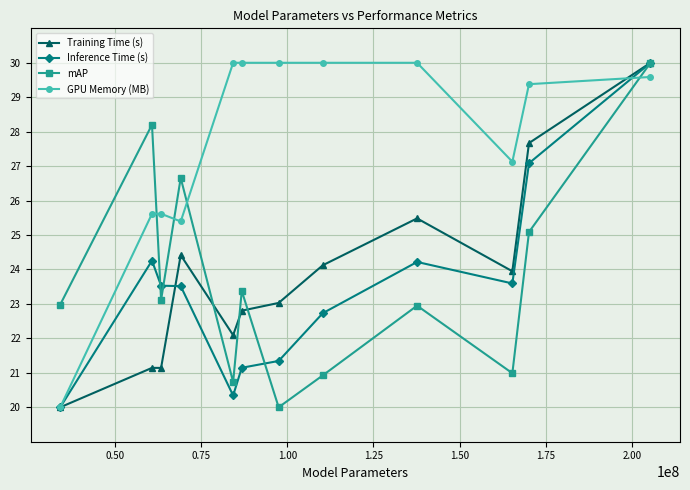

Which series has the largest total across all categories?

GPU Memory (MB)